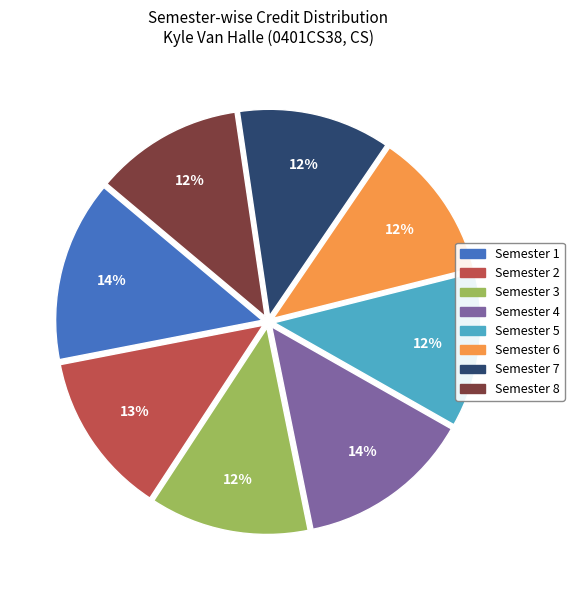

Combined, do Semester 6 and Semester 5 account for over 50%?

No